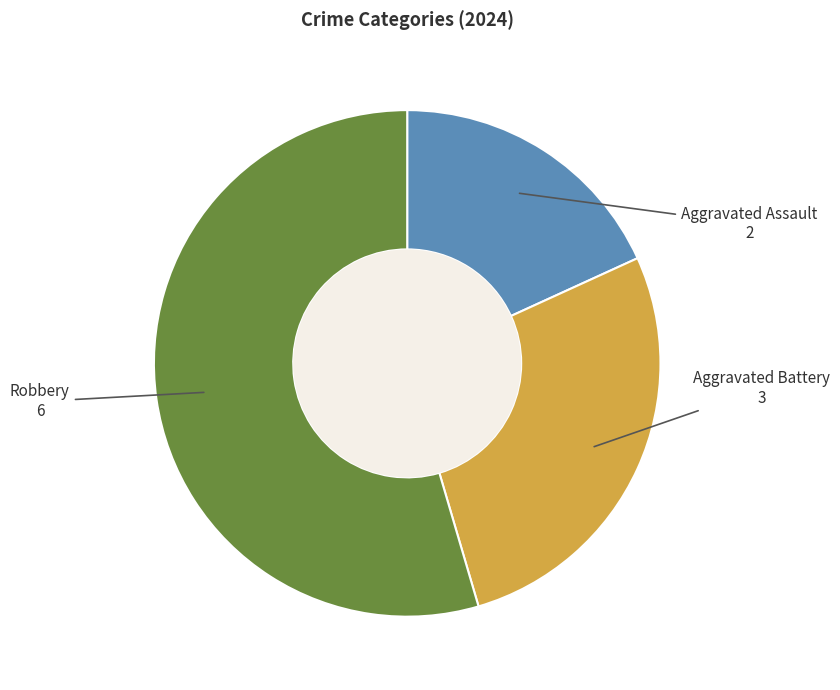

What is the smallest slice in the pie chart?

Aggravated Assault